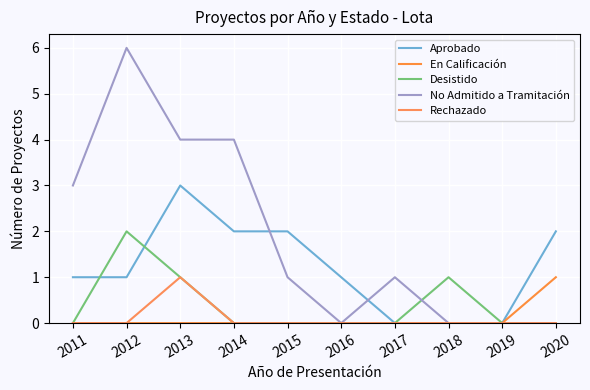

Does the chart have visible grid lines?

Yes